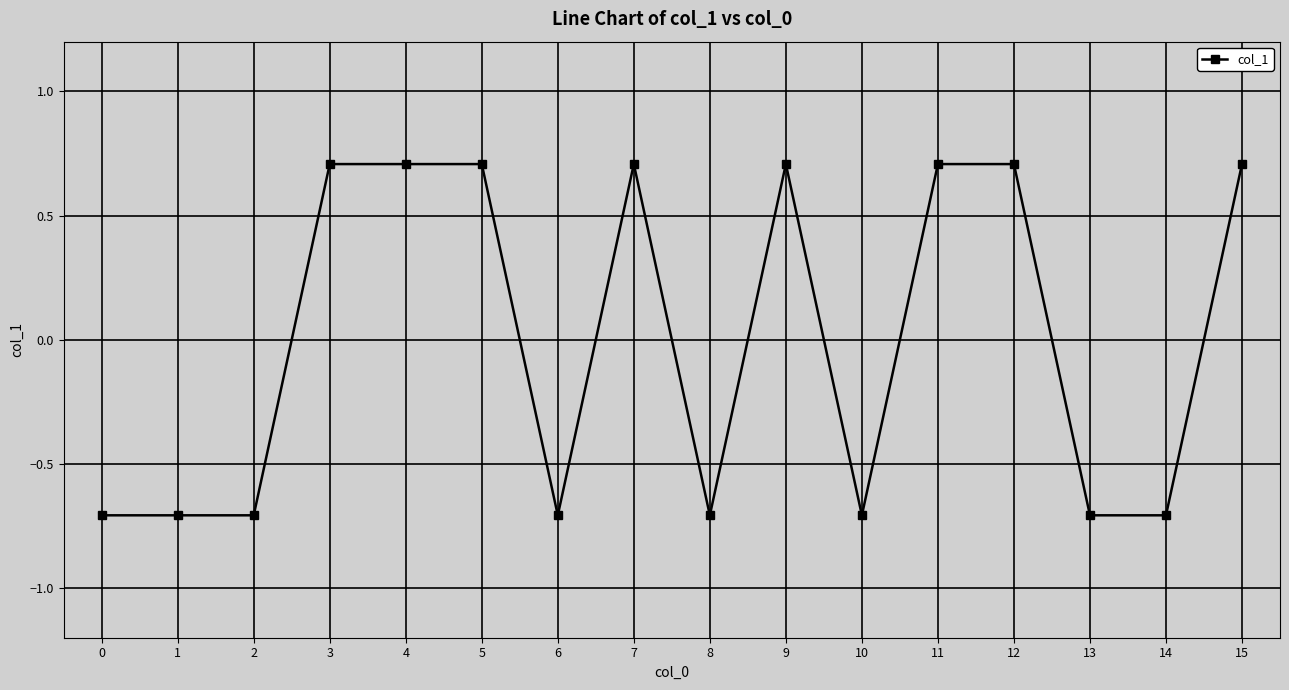

Is it true that the value at 1 is -1.2?

False